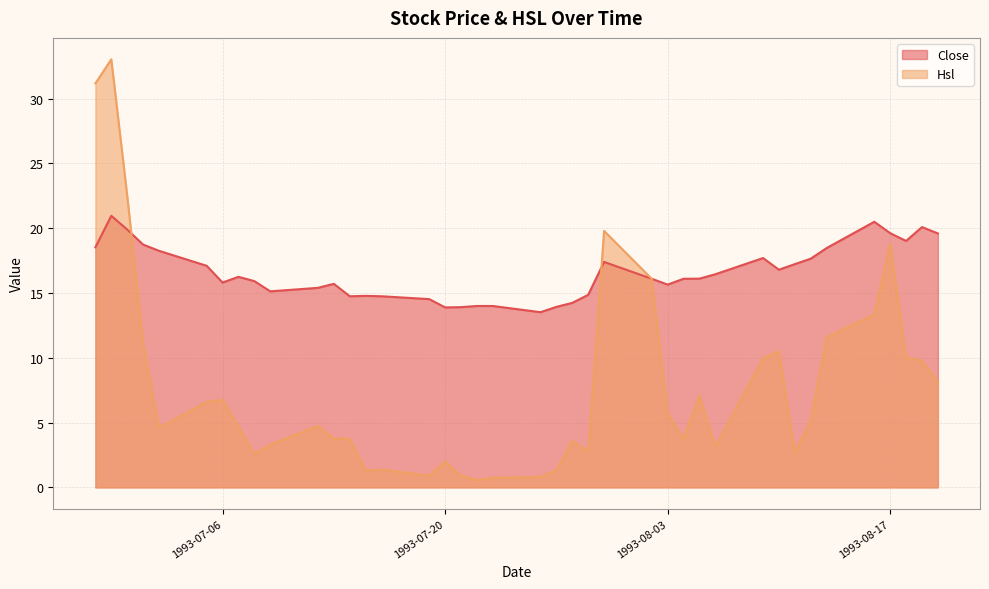

What is the minimum value for Close?

13.5